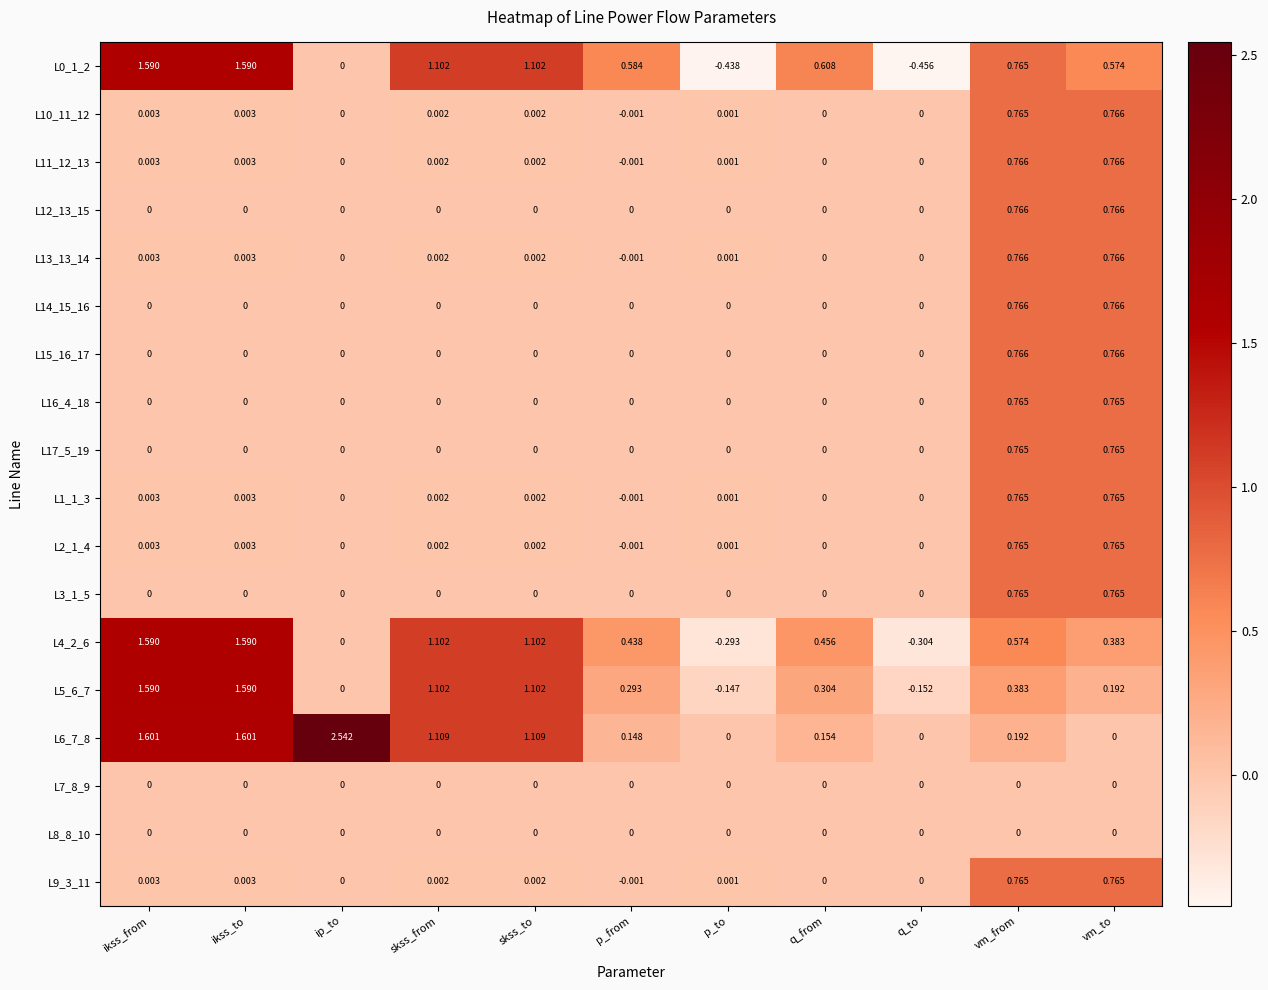

Where is L5_6_7 nearest to the value 0?

ip_to